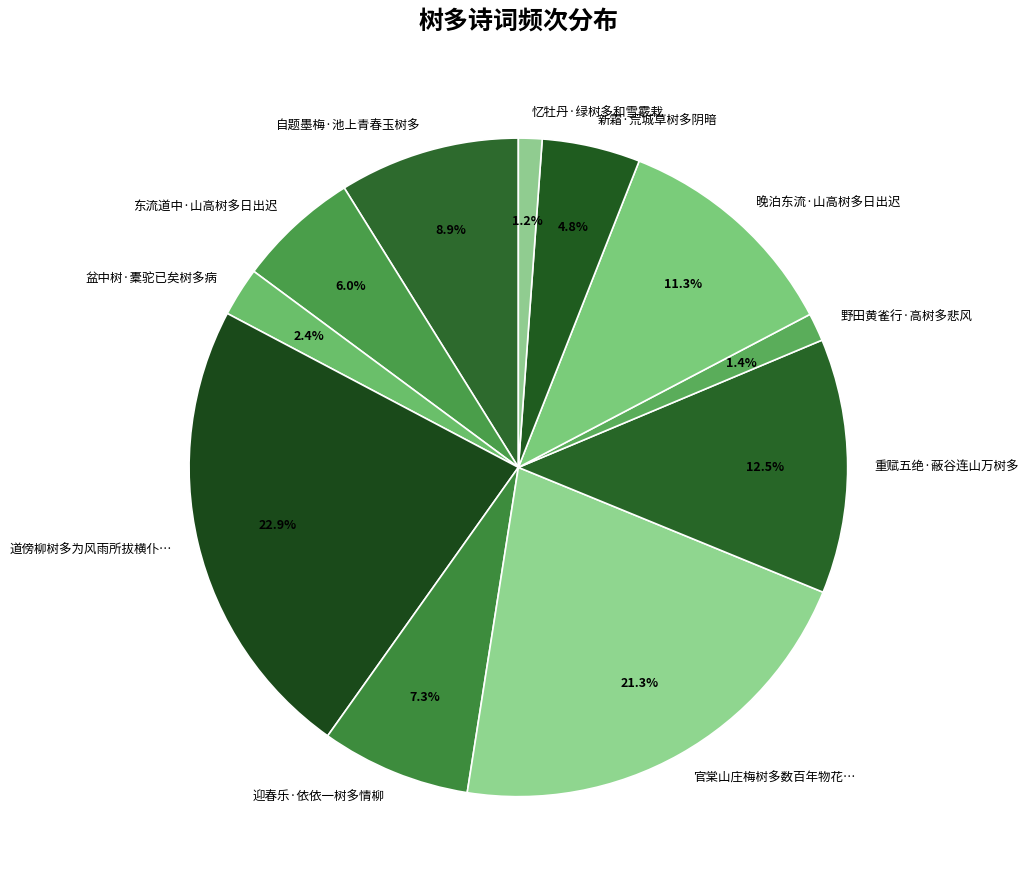

Is it true that 自题墨梅·池上青春玉树多 is 9% of the pie?

True